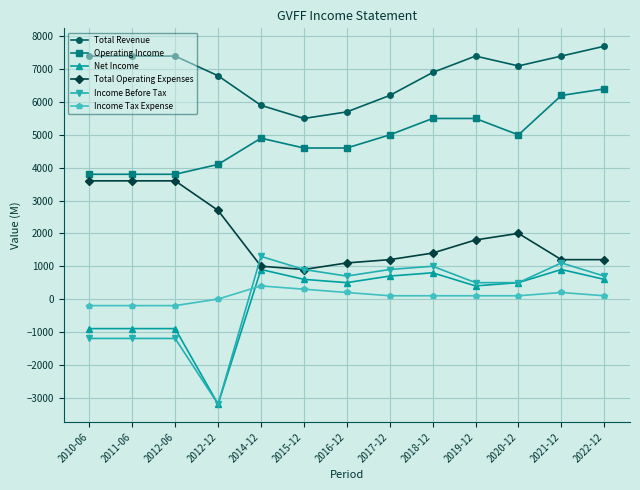

In Income Tax Expense, how many points are higher than both neighbors (excluding endpoints)?

2